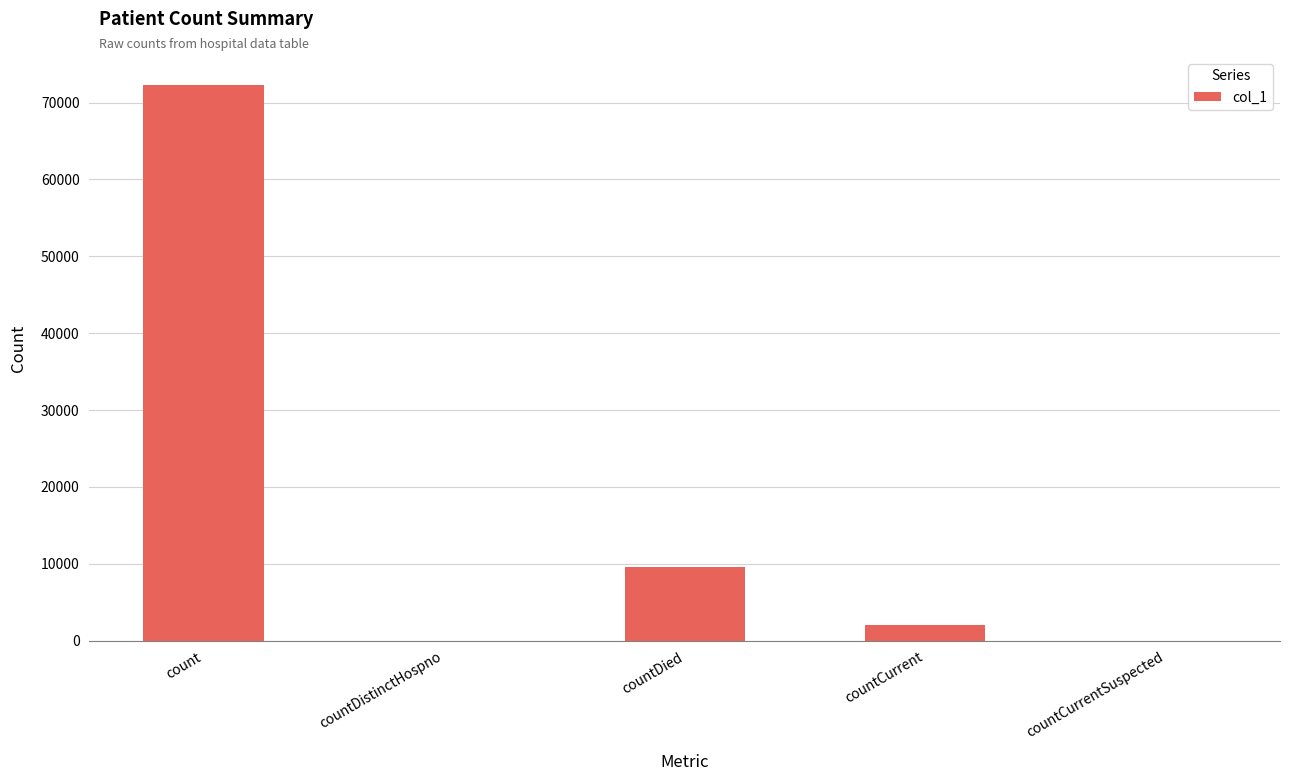

The chart shows a value of 0 at countDistinctHospno. True or false?

True